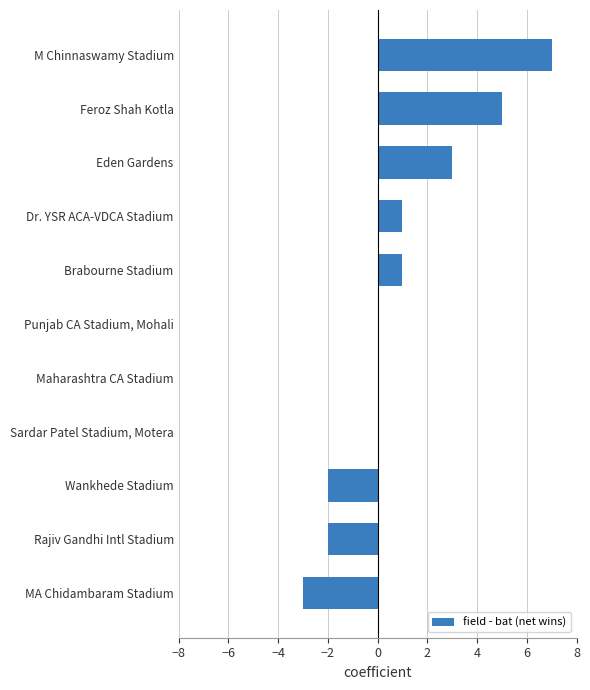

What is the change in value from Wankhede Stadium to M Chinnaswamy Stadium?

+9